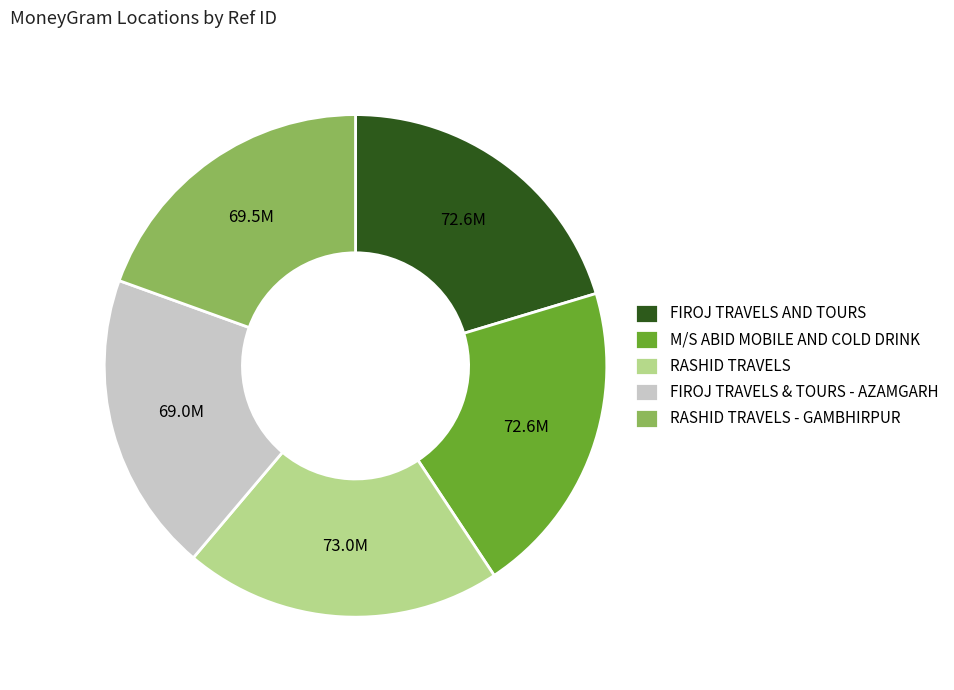

The RASHID TRAVELS - GAMBHIRPUR slice represents 19% of the pie. True or false?

True